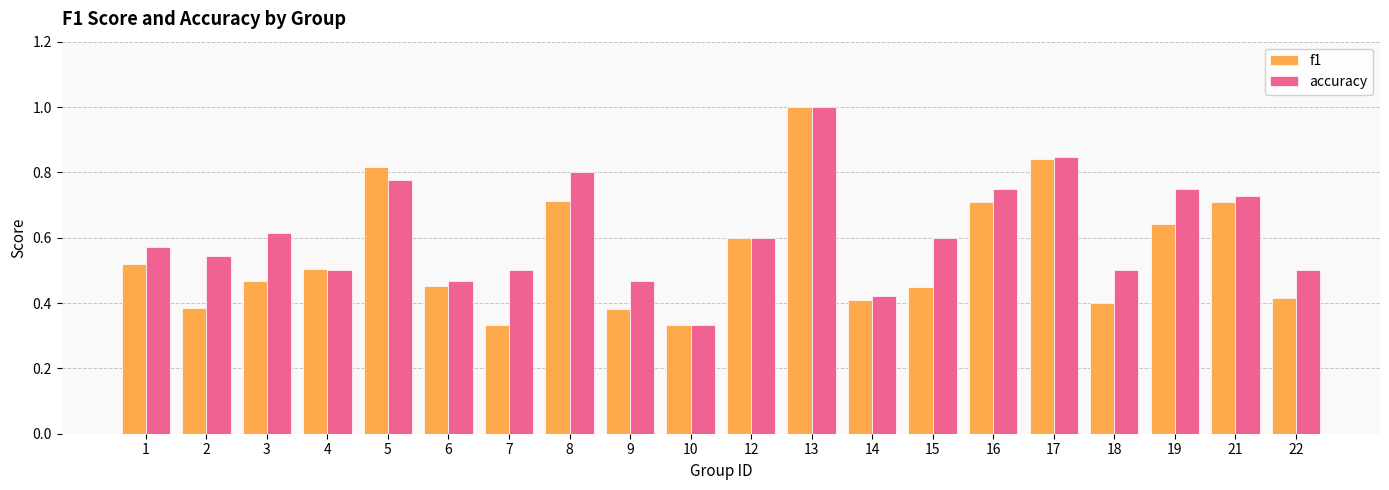

What are all the series names shown in the legend?

f1, accuracy